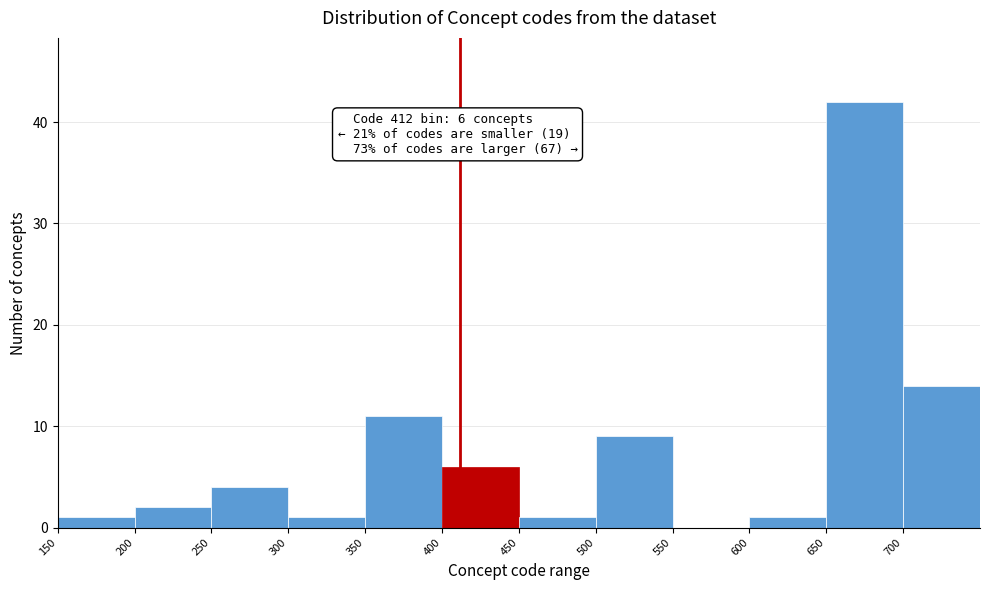

Which range on the x-axis has the tallest bar?

650 to 700